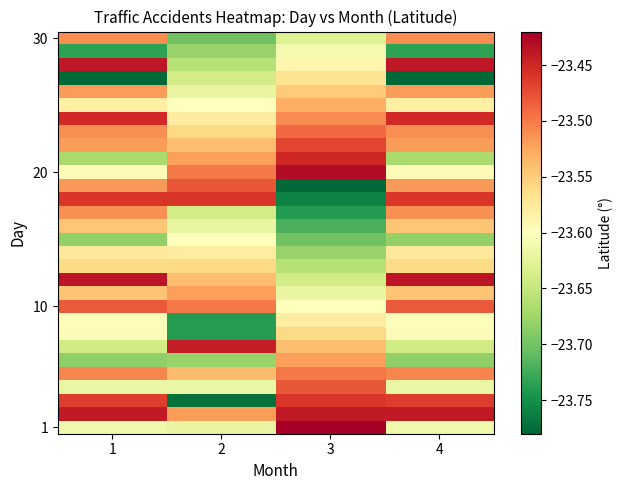

What is the spread (max minus min) of values at 3?

0.4